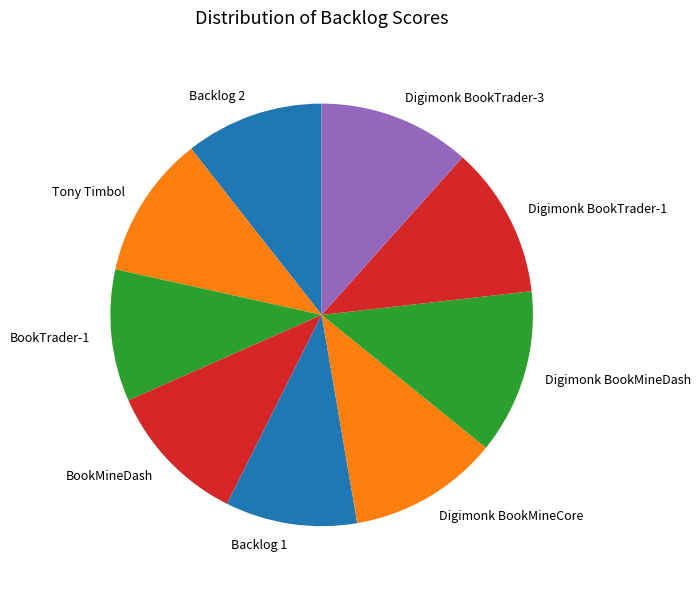

Which has a higher value, Digimonk BookMineDash or BookTrader-1?

Digimonk BookMineDash